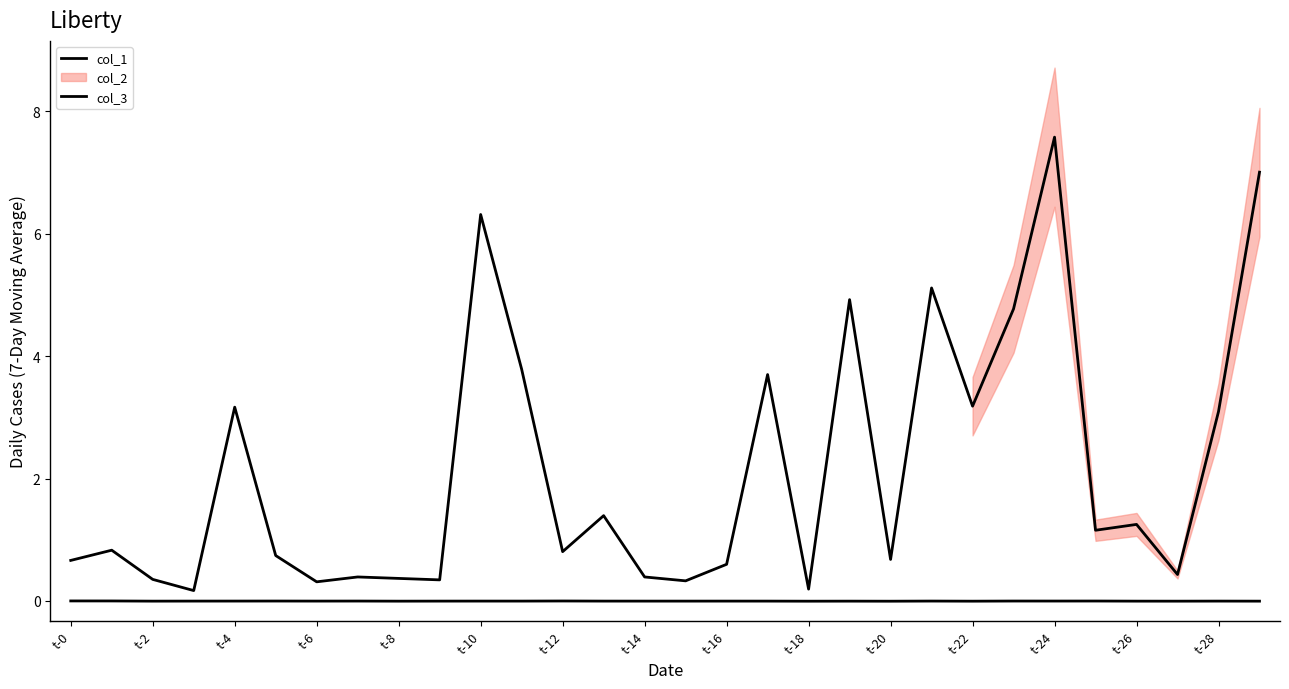

What is the total value across all series at 19?

4.9